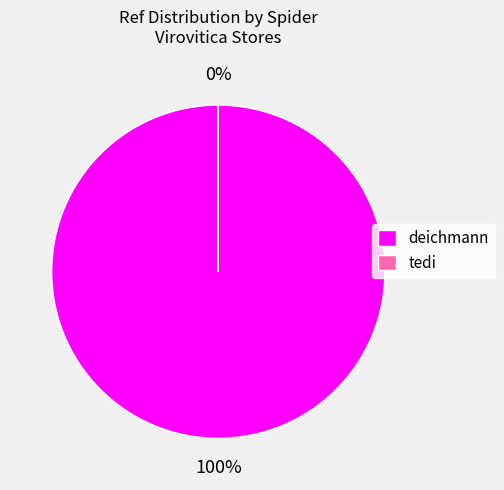

What is the majority slice?

deichmann